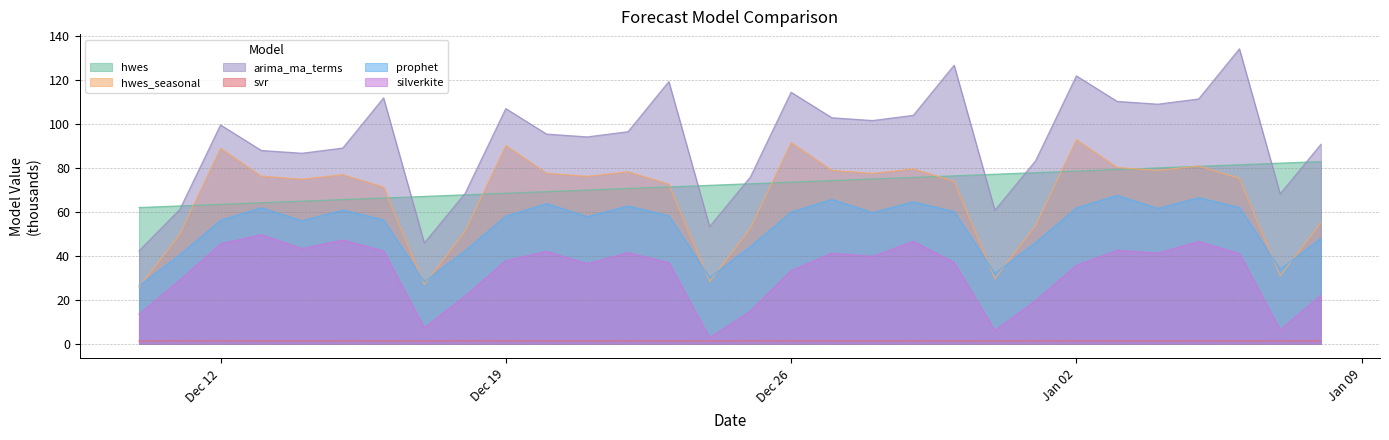

Where is prophet nearest to the value 46?

2012-01-01